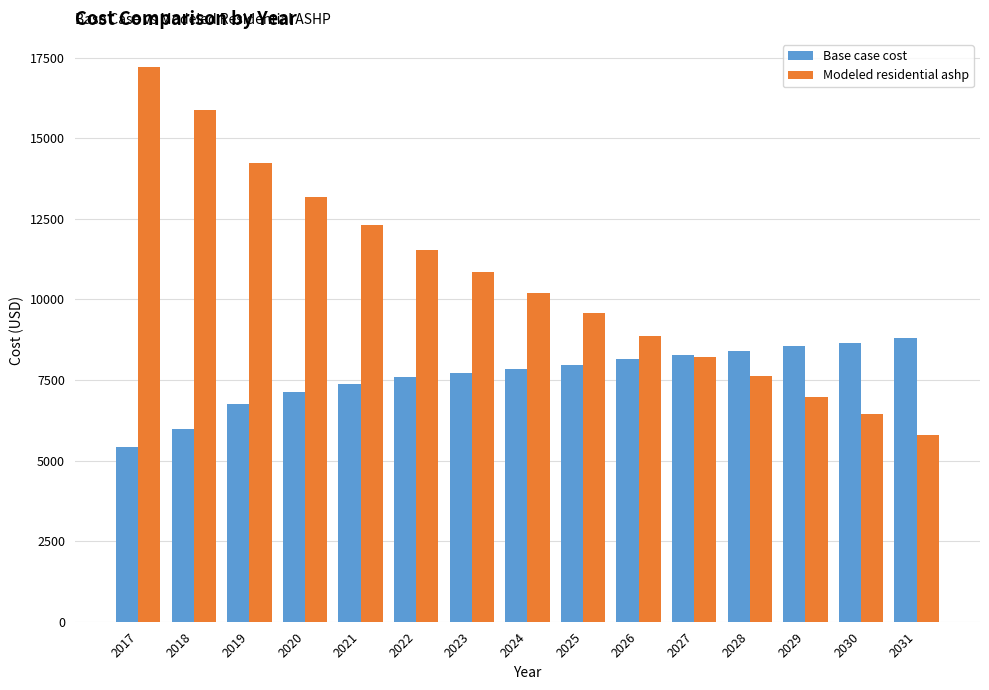

What is the total value across all series at 2020?

20314.2